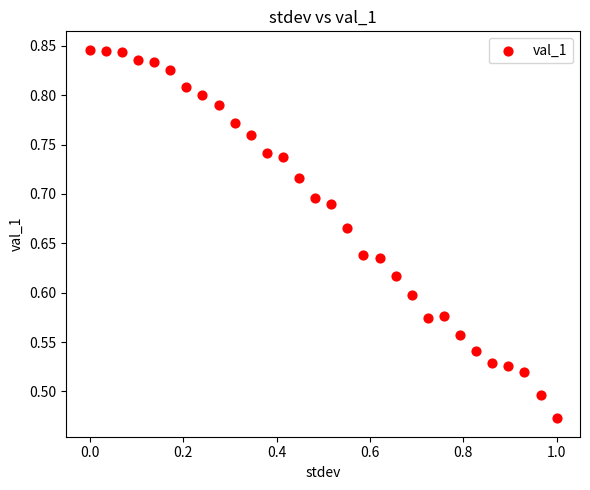

What is the range of X values (max minus min)?

1.0